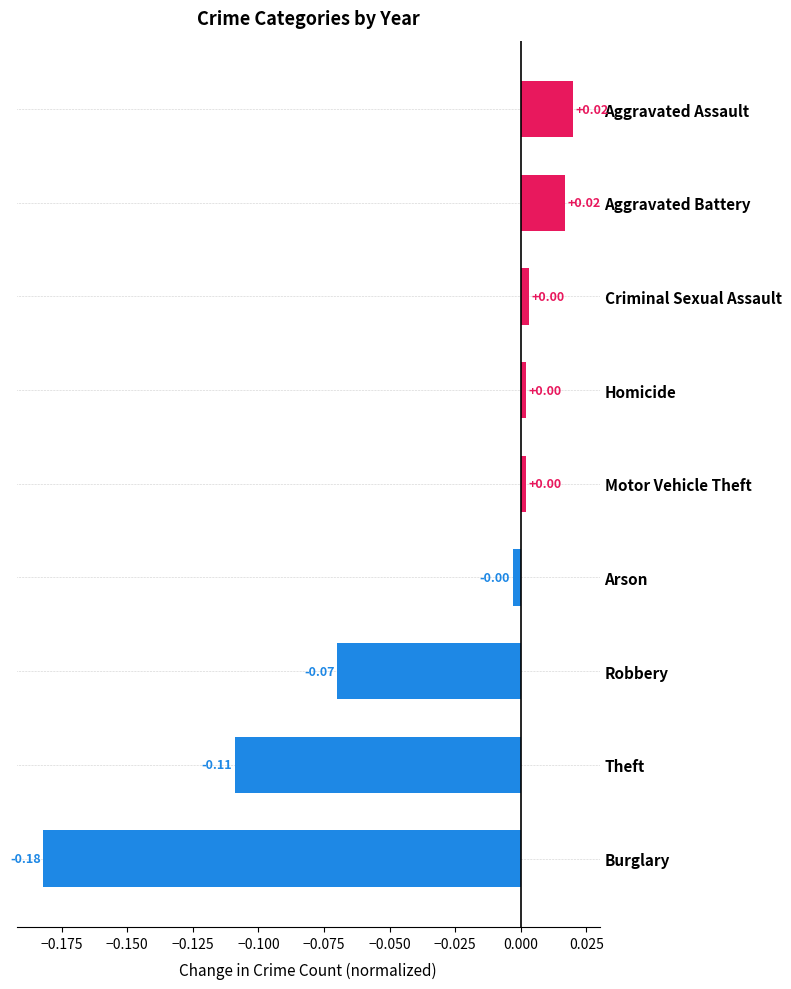

Between Aggravated Battery and Motor Vehicle Theft, which is larger?

Aggravated Battery